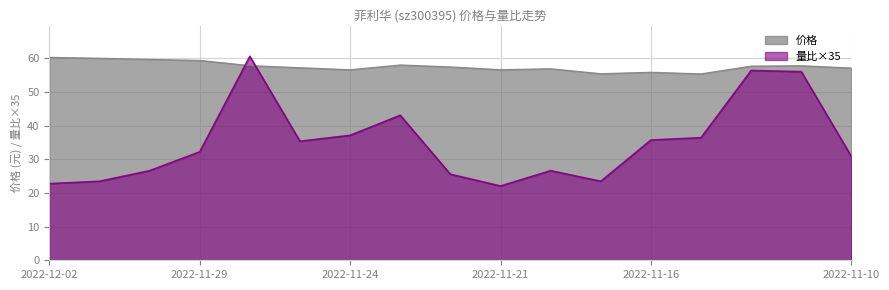

Which series has the widest spread of values?

量比×35